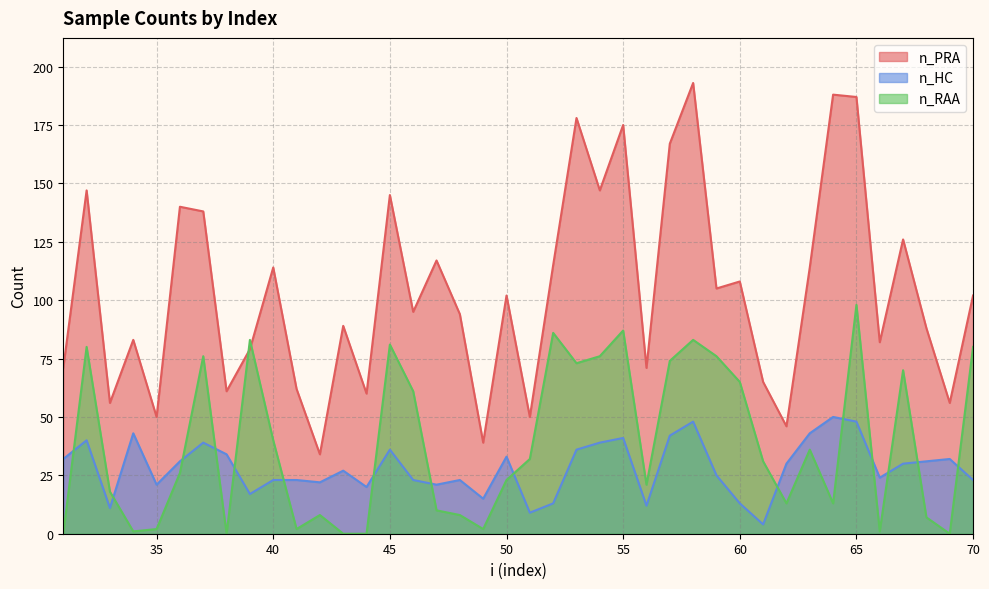

What is the difference between the highest and lowest values at 48?

86